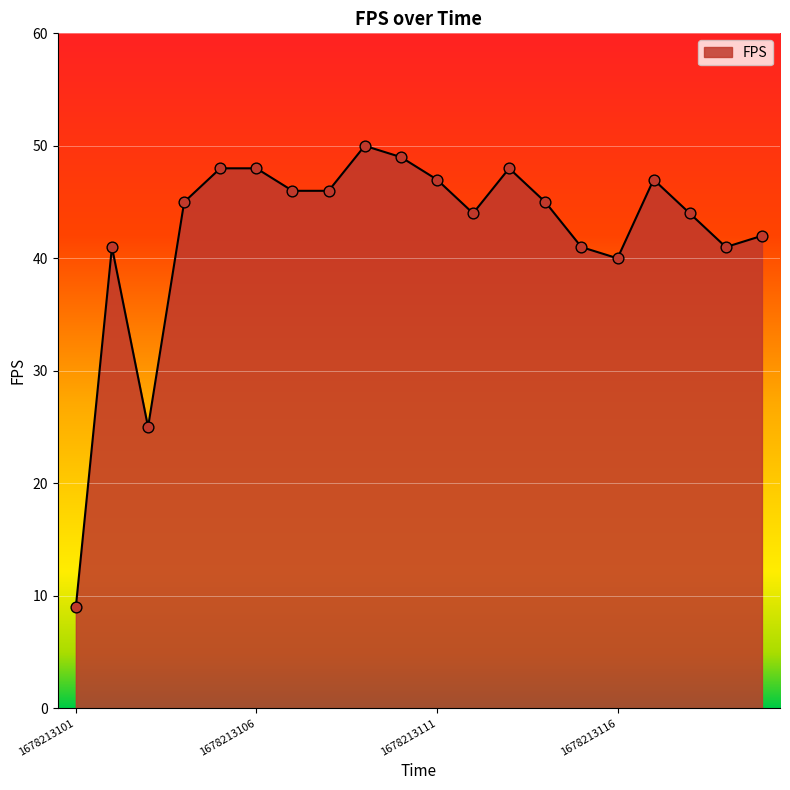

What is the difference between the maximum and minimum values?

41